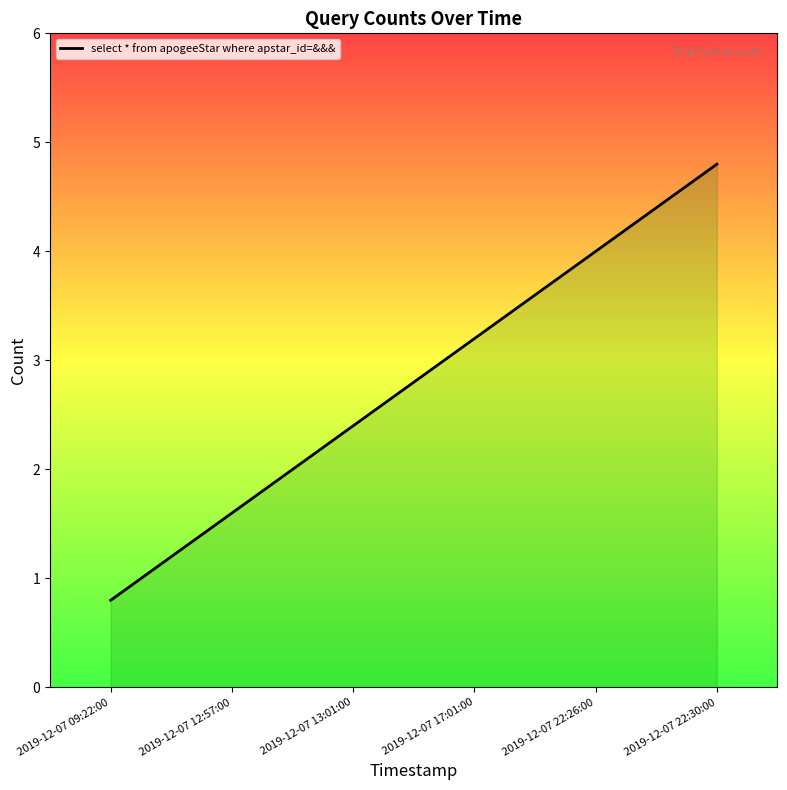

How many series are shown in this chart?

1